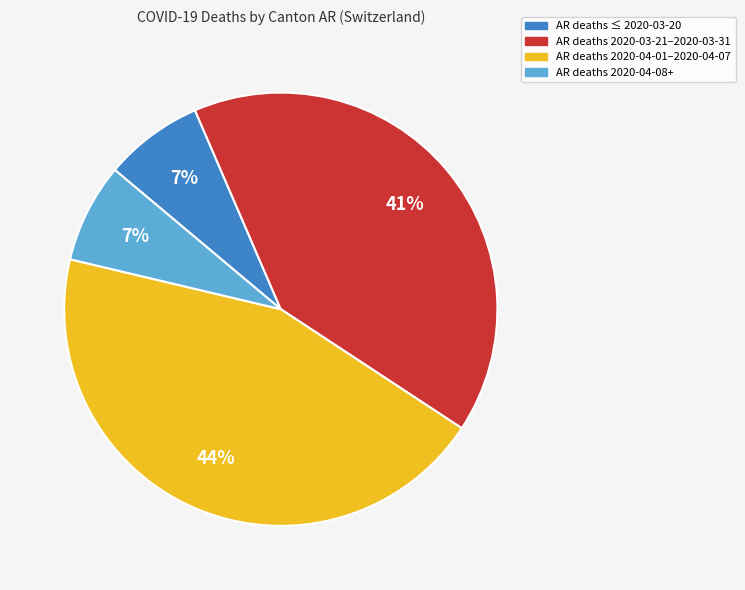

Is there any slice that represents more than half of the pie?

No